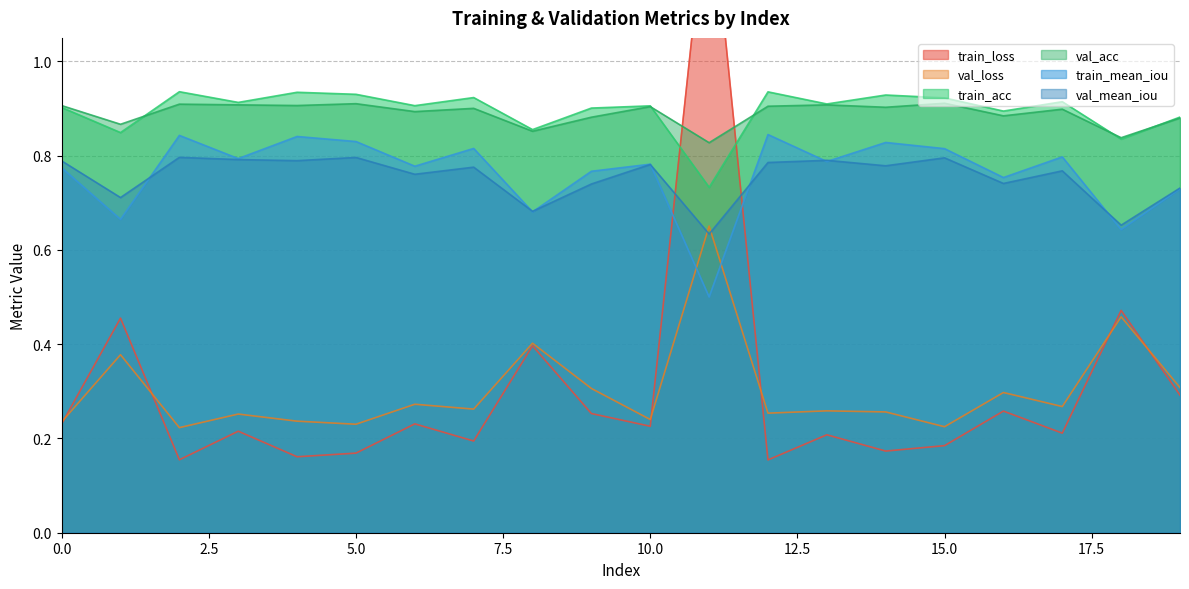

What are all the series names shown in the legend?

train_loss, val_loss, train_acc, val_acc, train_mean_iou, val_mean_iou